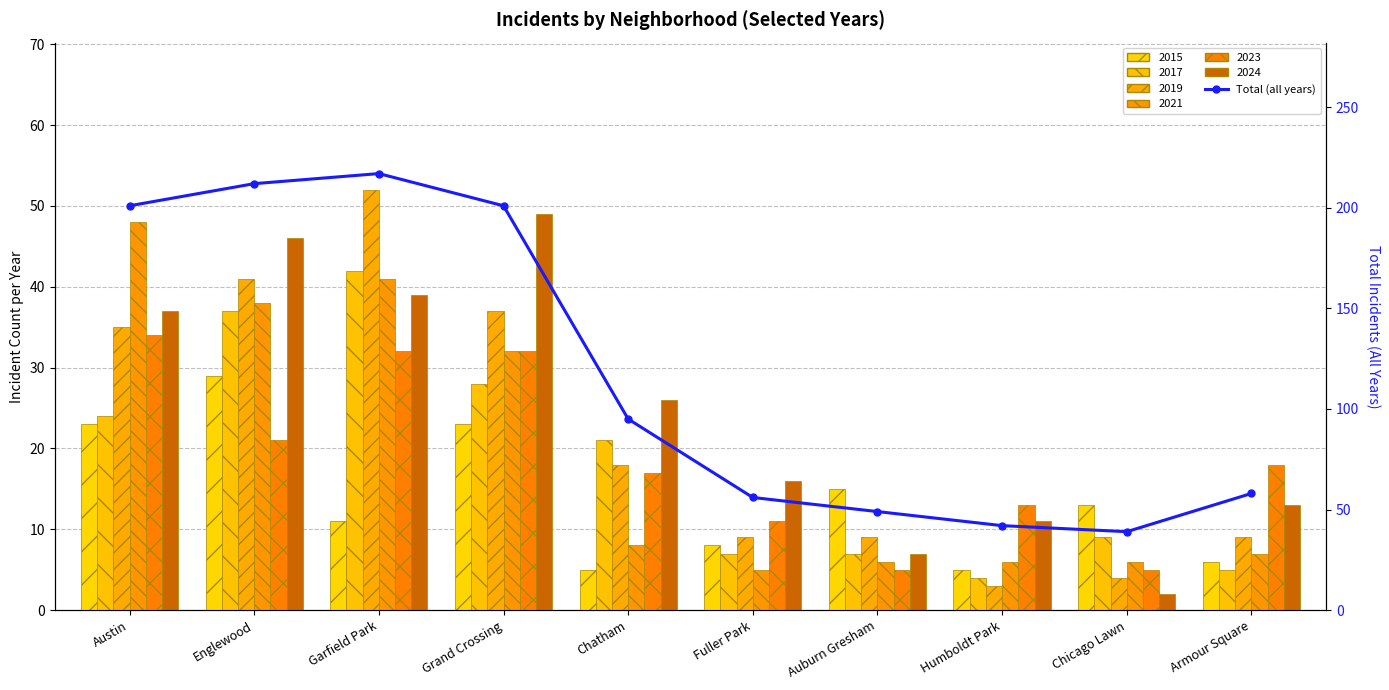

Where does the data first go above 95?

Austin